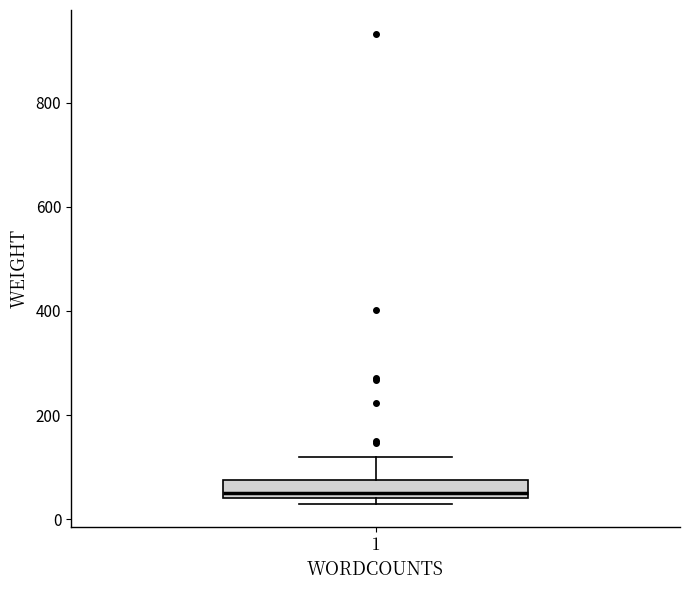

Transcribe this box plot: give where the median line is, the range the box spans, and where the two whiskers end, as read against the y-axis. The values are not printed on the chart, so give them approximately, as read against the axis.

median 60, box 40 to 80, whiskers 40 (just below the box's lower edge) to 120